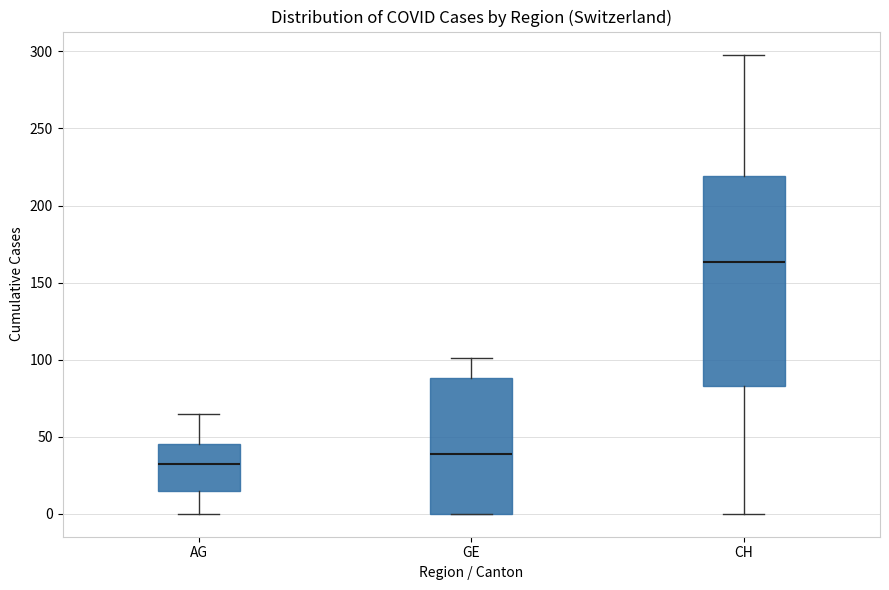

Where is the upper edge of the box for CH on the y-axis? The values are not printed on the chart, so give them approximately, as read against the axis.

220